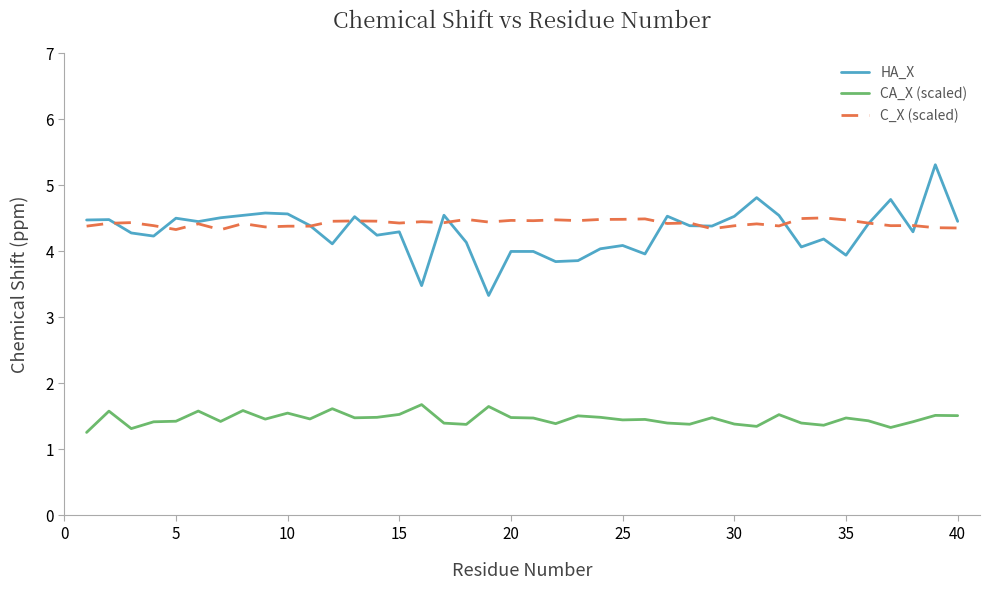

True or false: CA_X (scaled) and HA_X intersect in this chart.

False